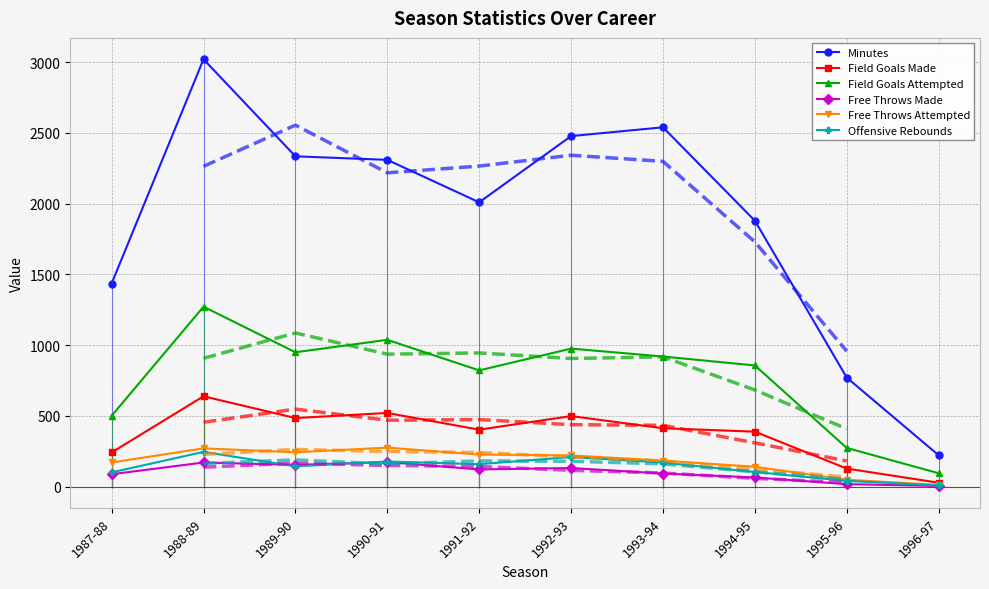

True or false: Free Throws Attempted and Offensive Rebounds intersect in this chart.

False